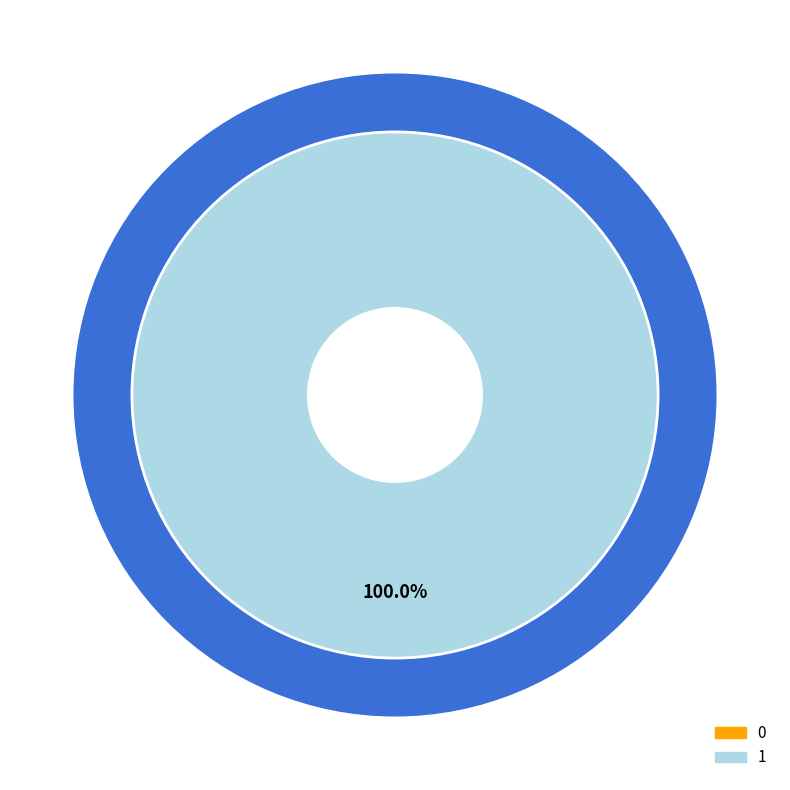

The 0 slice represents 1% of the pie. True or false?

False